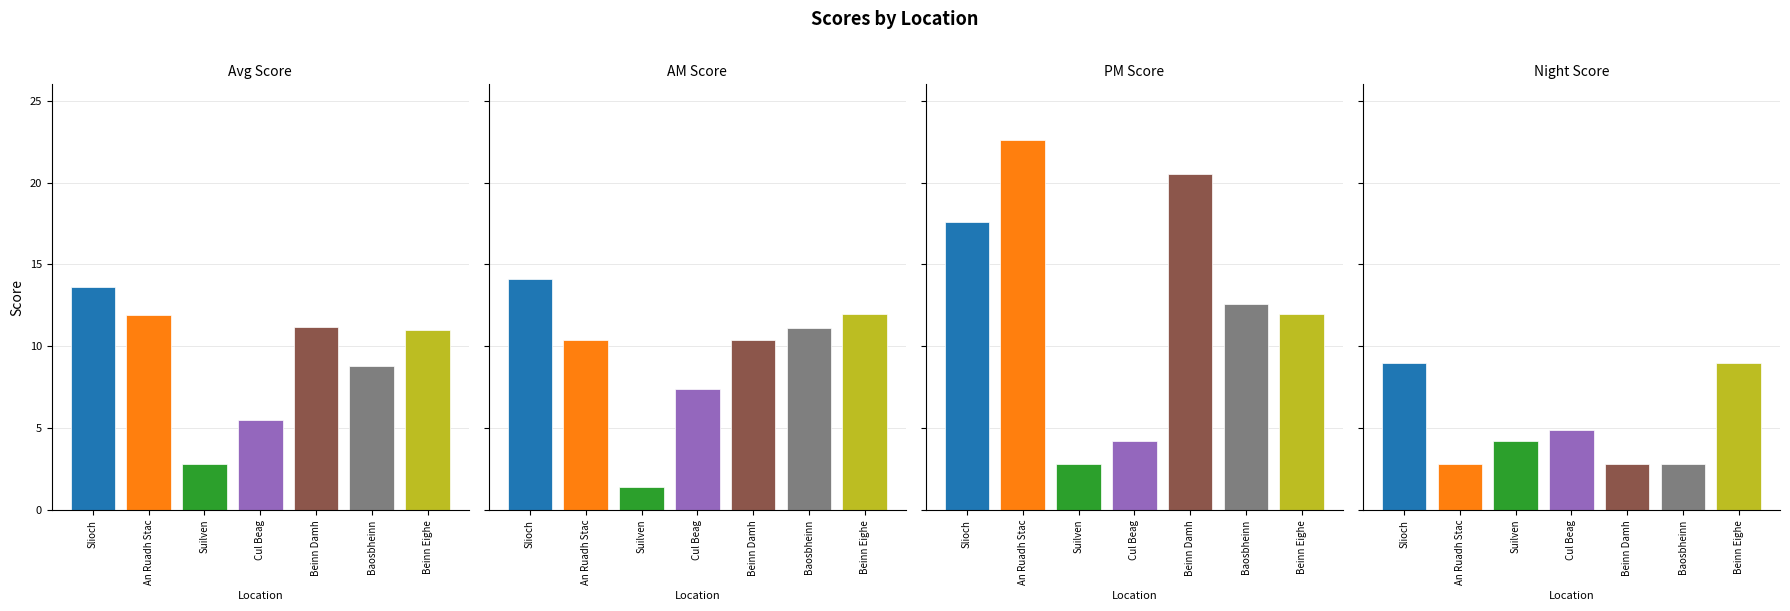

Reading left to right, what are all the values shown in this chart?

avg_score: Slioch=13.6	An Ruadh Stac=11.9	Suilven=2.8	Cul Beag=5.5	Beinn Damh=11.2	Baosbheinn=8.8	Beinn Eighe=11.0
am_score: Slioch=14.1	An Ruadh Stac=10.4	Suilven=1.4	Cul Beag=7.4	Beinn Damh=10.4	Baosbheinn=11.1	Beinn Eighe=12.0
pm_score: Slioch=17.6	An Ruadh Stac=22.6	Suilven=2.8	Cul Beag=4.2	Beinn Damh=20.5	Baosbheinn=12.6	Beinn Eighe=12.0
night_score: Slioch=9.0	An Ruadh Stac=2.8	Suilven=4.2	Cul Beag=4.9	Beinn Damh=2.8	Baosbheinn=2.8	Beinn Eighe=9.0